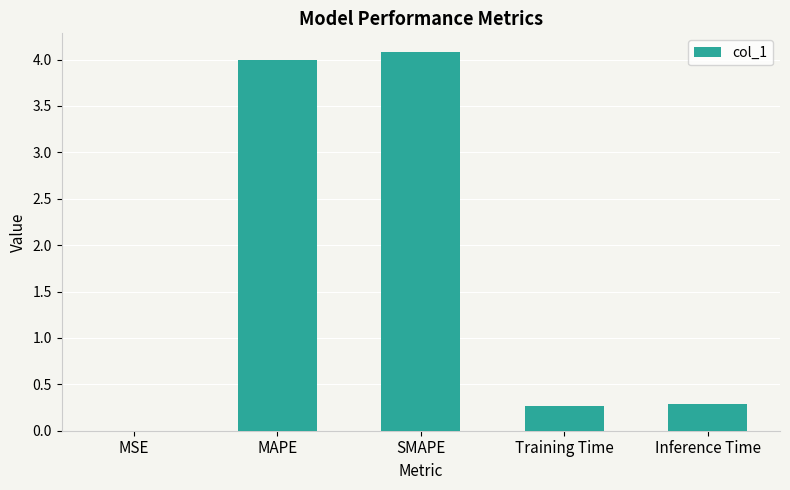

Read the value at SMAPE.

4.1